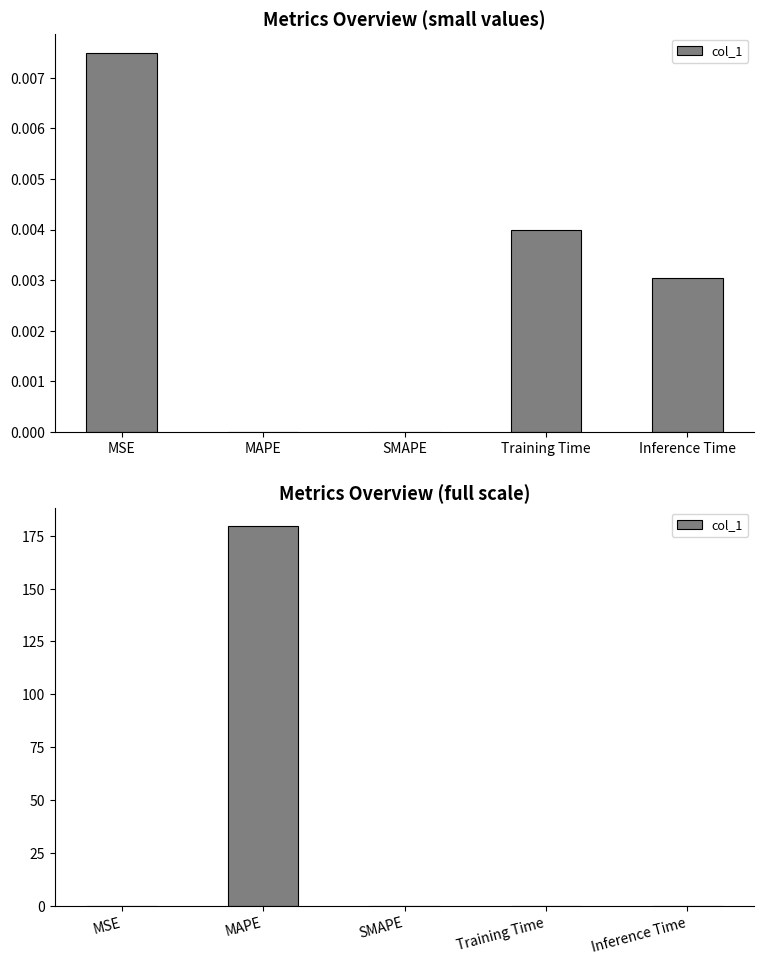

Is it true that the value at Training Time is 0.0?

True